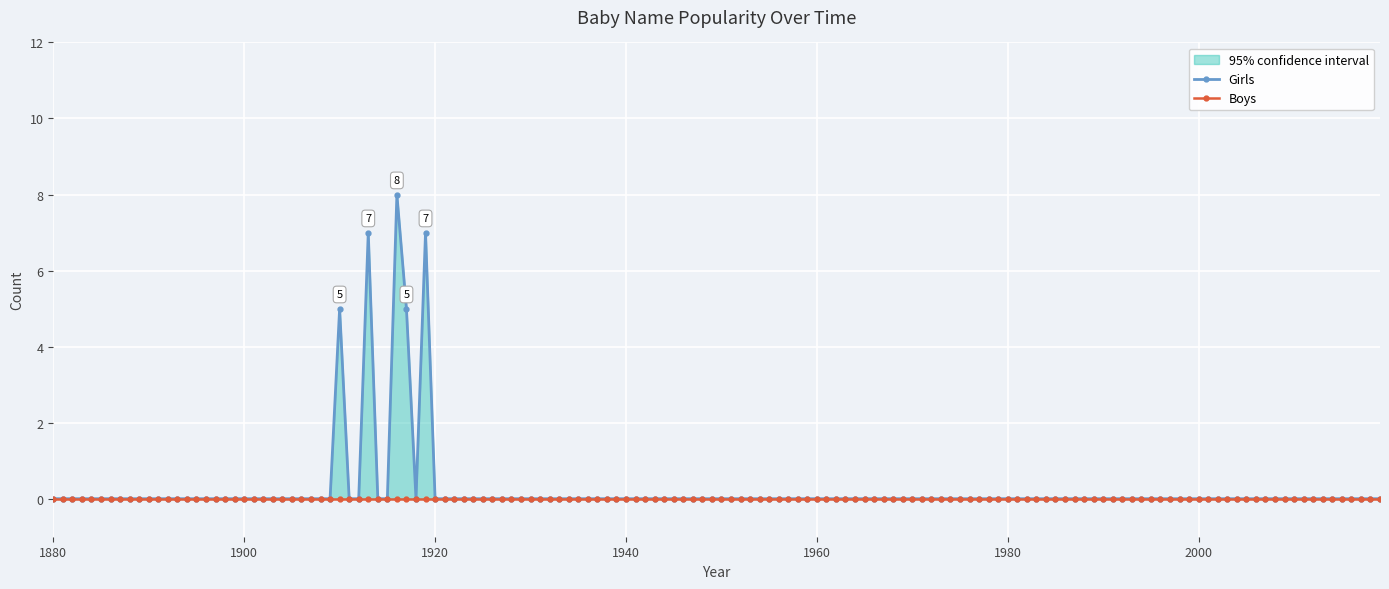

True or false: Boys has more than 1 points higher than both neighbors.

False